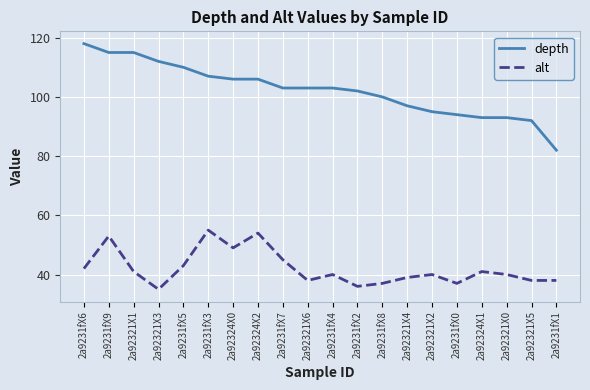

What is the average value of the depth series?

102